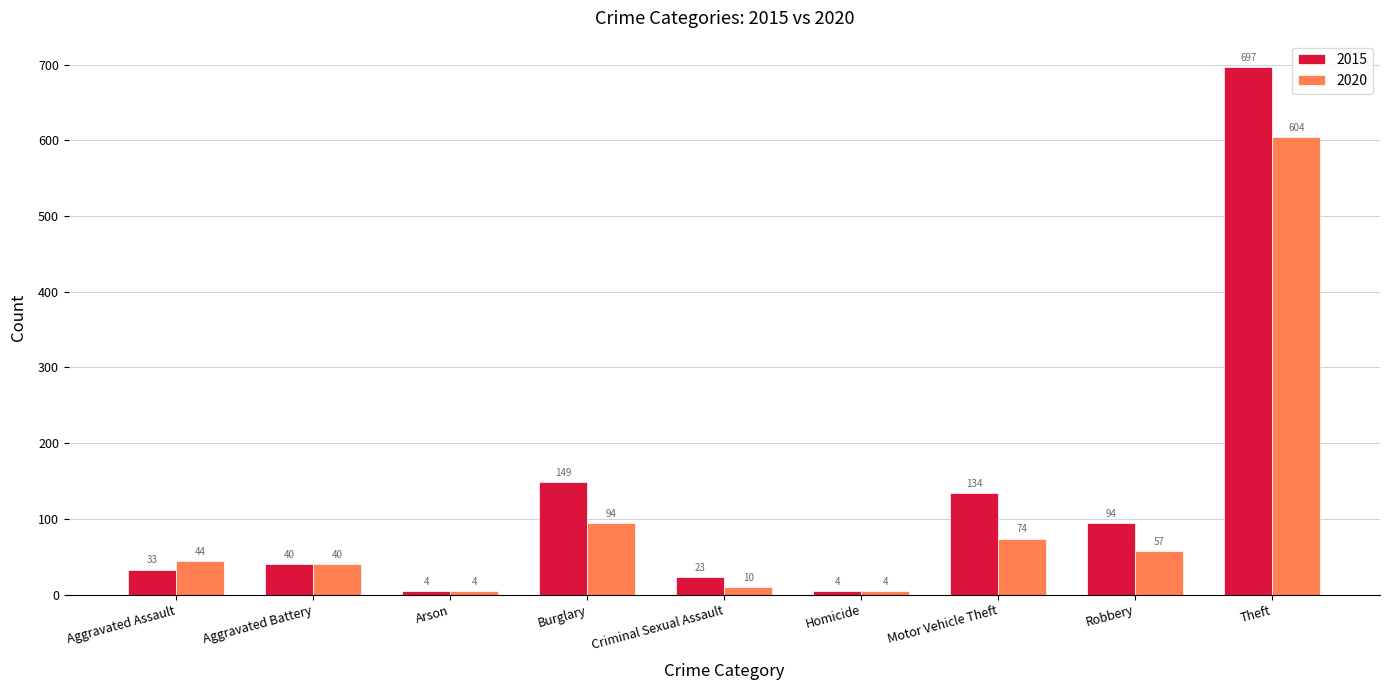

At which label does 2020 reach its peak?

Theft